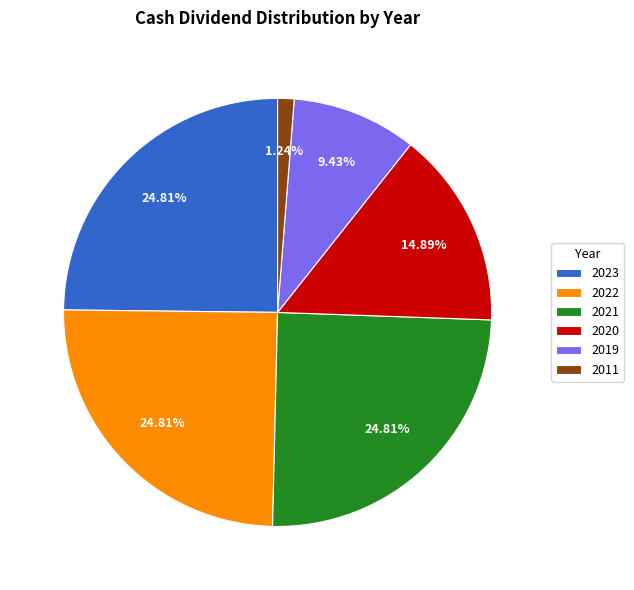

Which category has the smallest portion of the pie?

2011